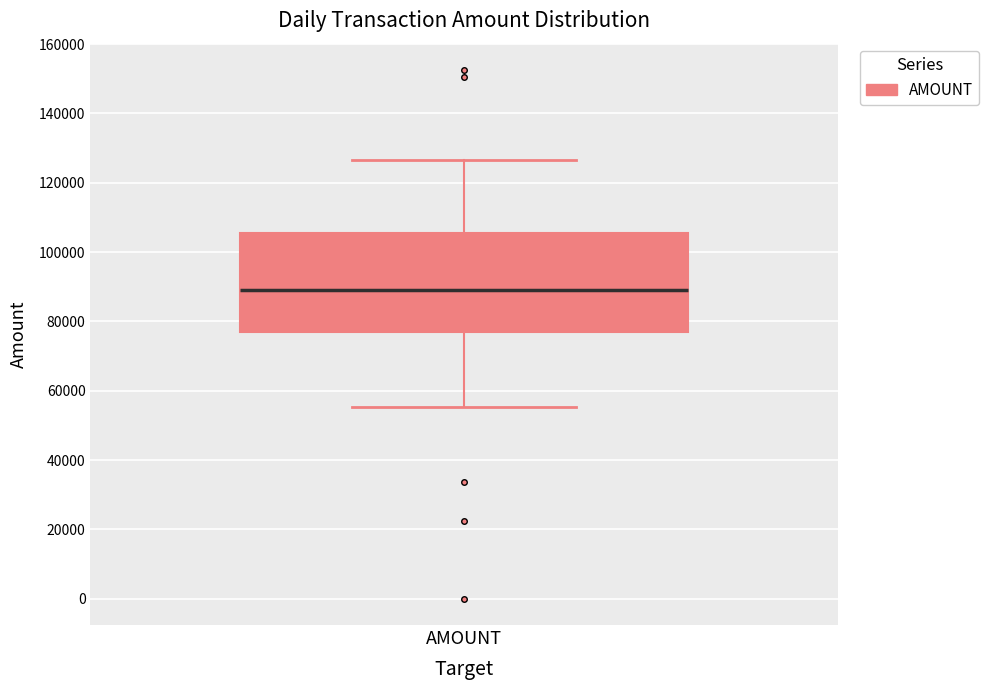

Transcribe this box plot: give where the median line is, the range the box spans, and where the two whiskers end, as read against the y-axis. The values are not printed on the chart, so give them approximately, as read against the axis.

median 90000, box 76000 to 106000, whiskers 56000 to 126000